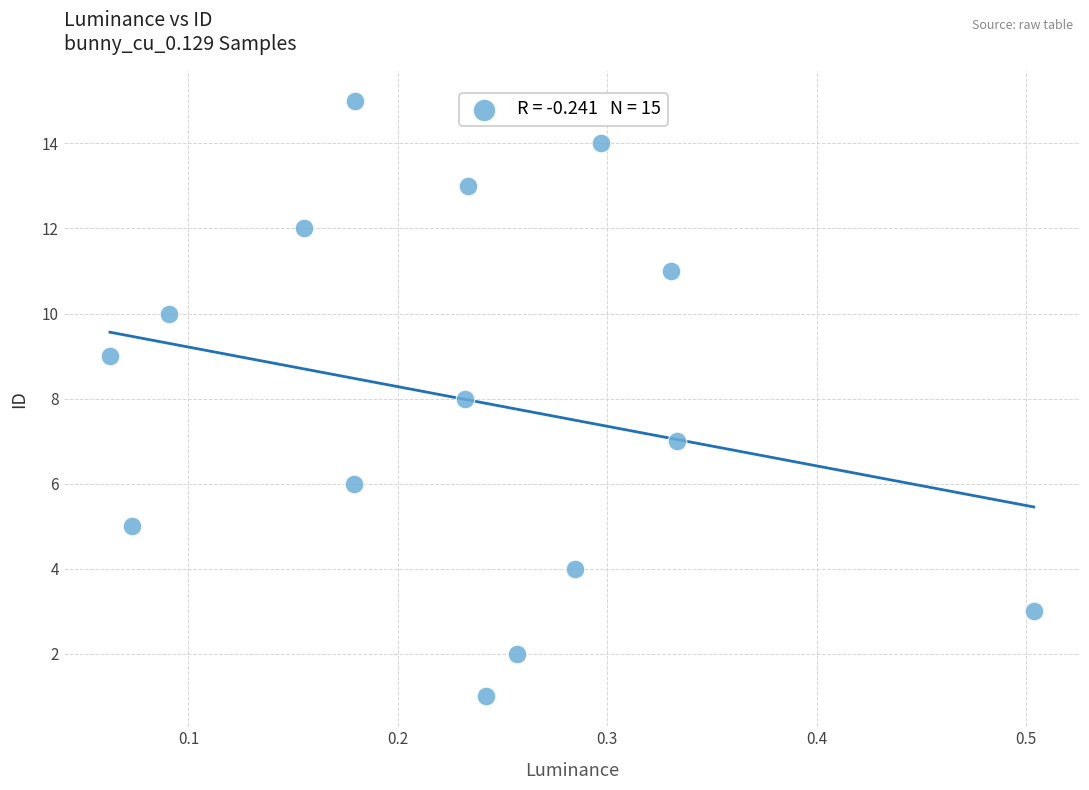

What is the range of Y values (max minus min)?

14